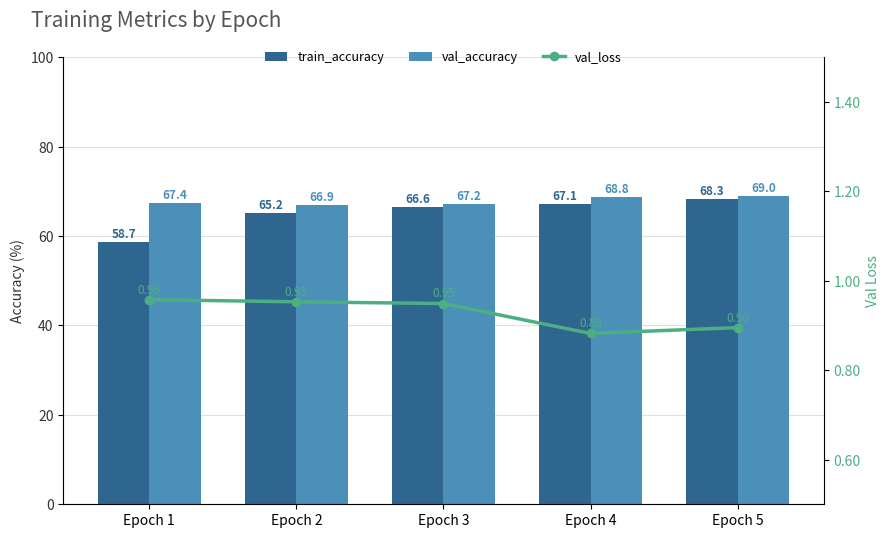

Which series has the largest total across all categories?

val_accuracy